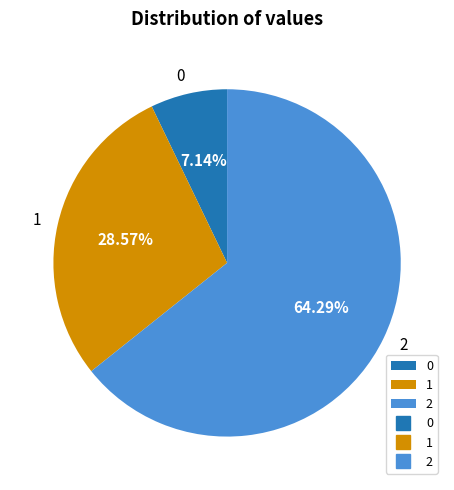

What is the majority slice?

2